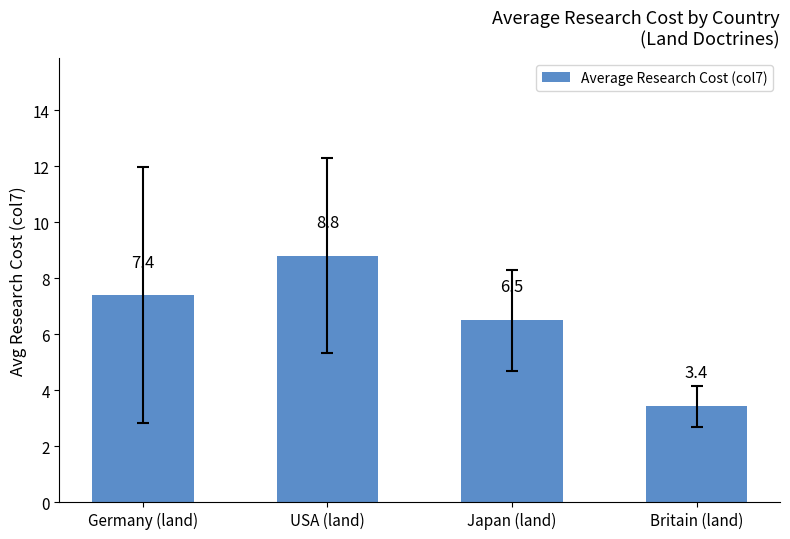

Reading left to right, transcribe all the data shown in this chart.

Germany (land)=7.4	USA (land)=8.8	Japan (land)=6.5	Britain (land)=3.4